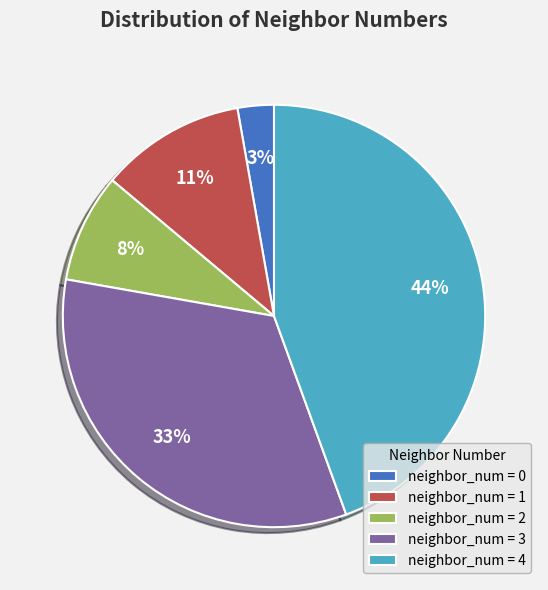

How many slices are in this pie chart?

5